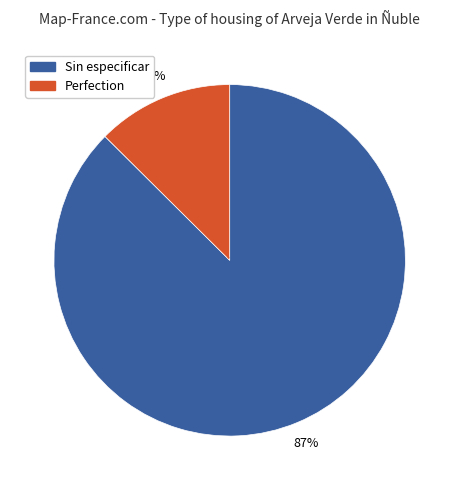

Is there a majority slice in this chart?

Yes